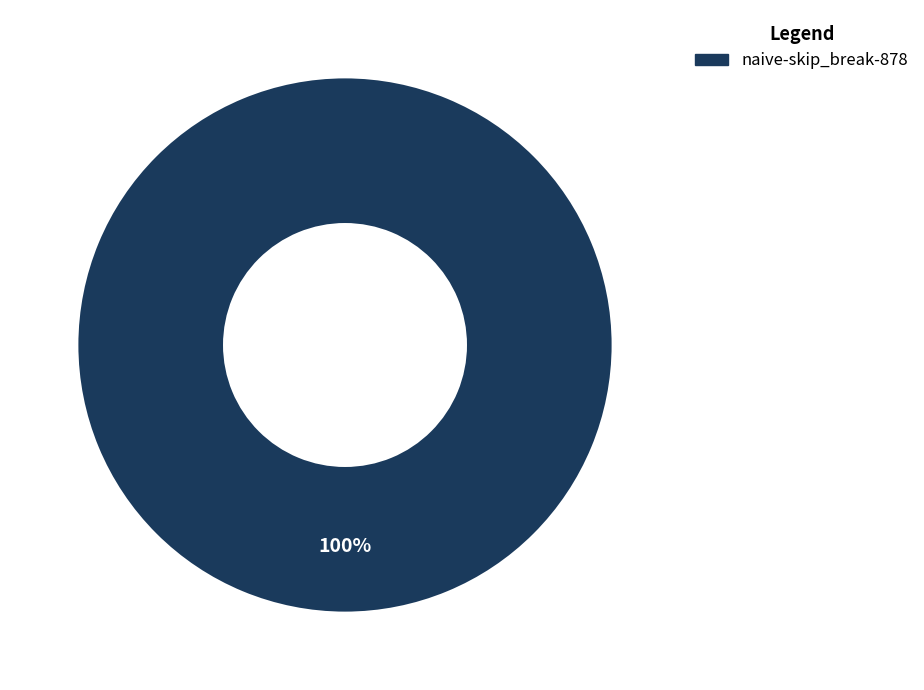

What percentage is the naive-skip_break-878 slice, to the nearest percent?

100%